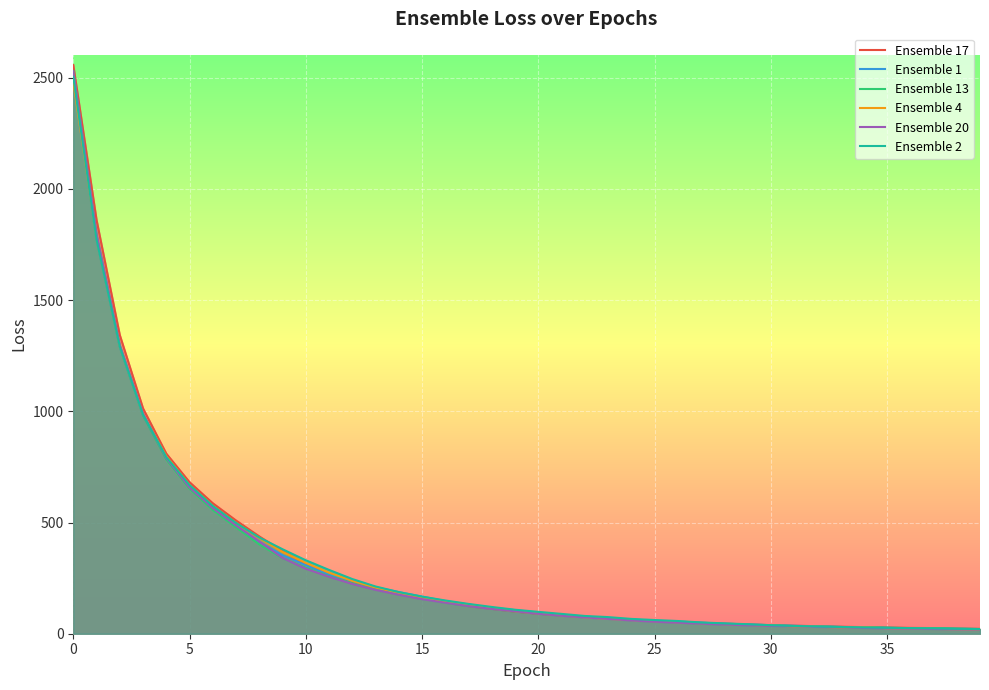

Is the value of Ensemble 13 at 10 greater than the value of Ensemble 1 at 15?

Yes